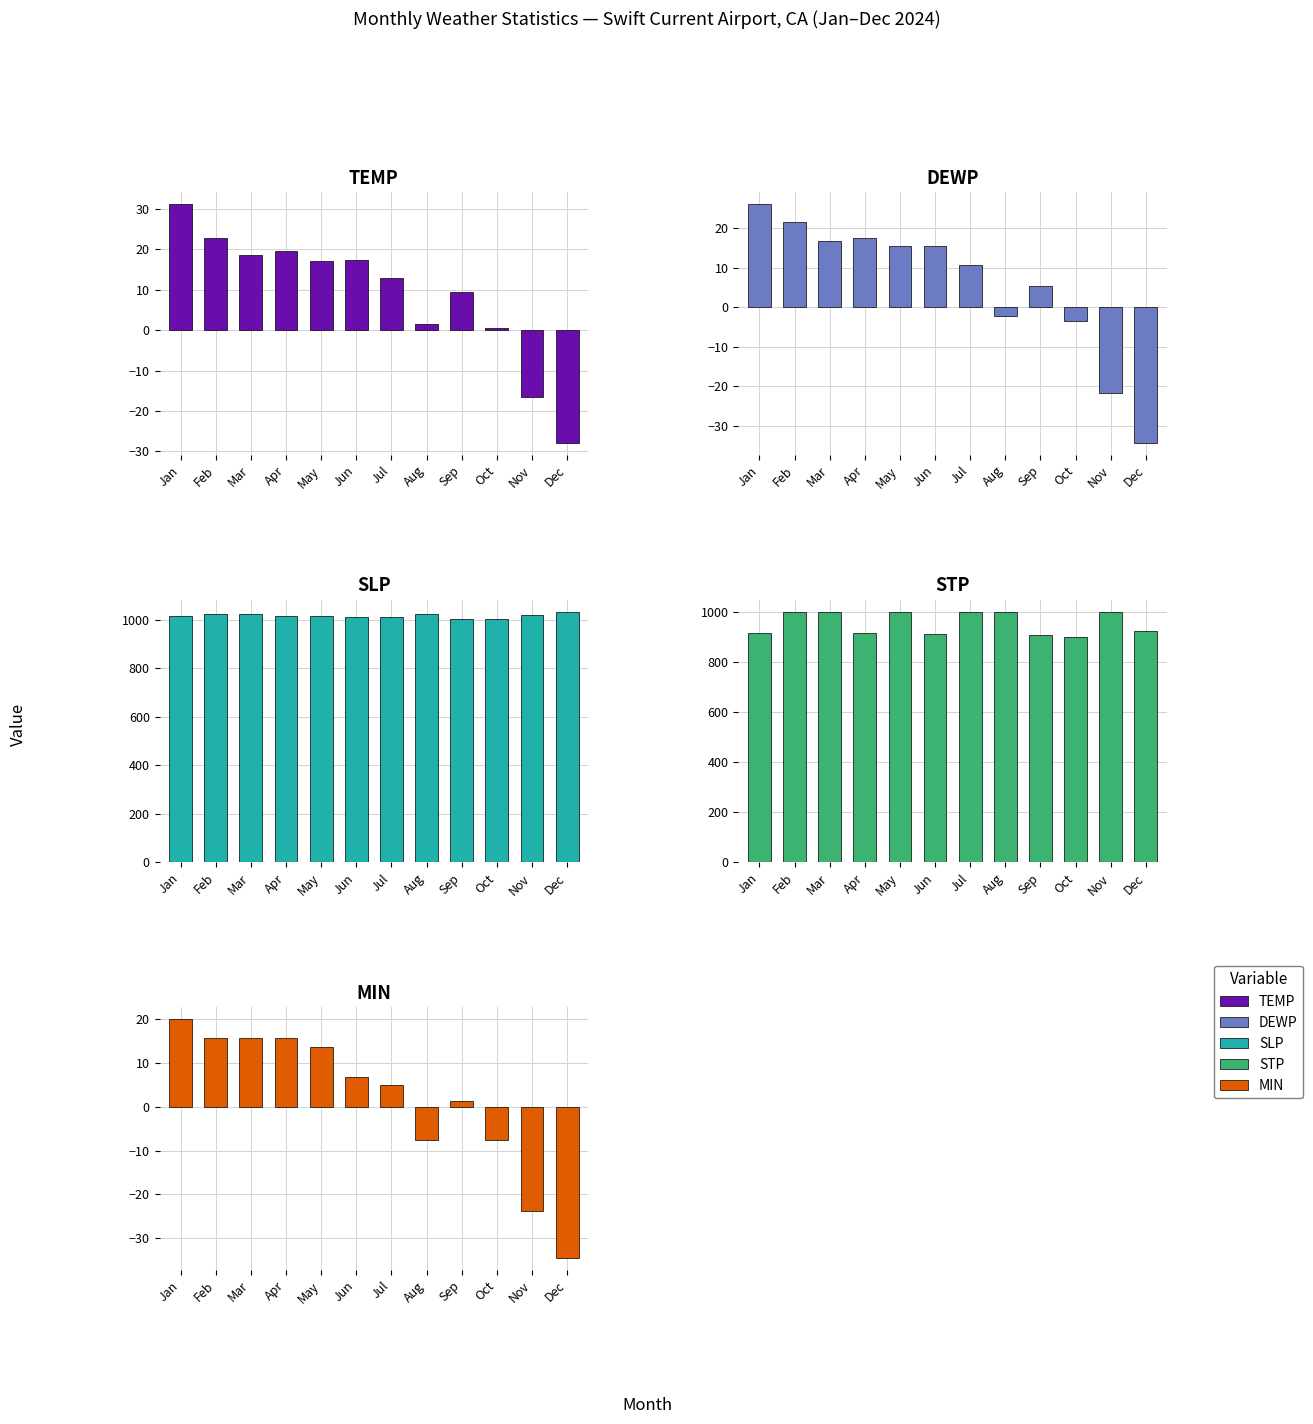

What is the difference between the second highest and minimum values in the STP series?

97.8